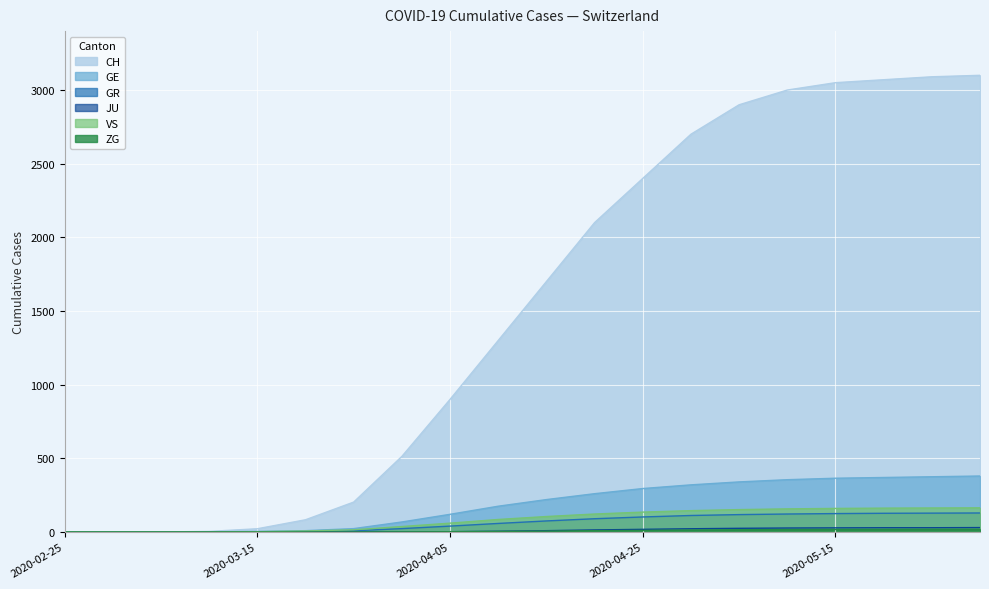

Which has a higher value, 2020-02-29 or 2020-04-10?

2020-04-10